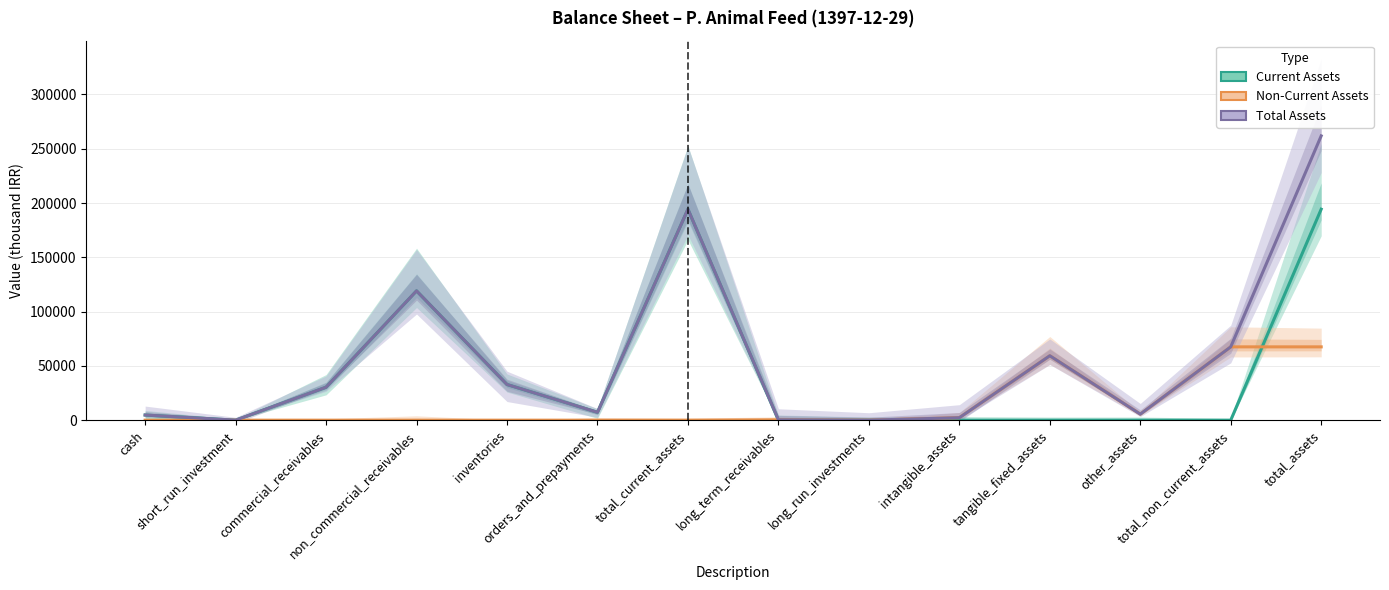

True or false: Non-Current Assets has more than 2 interior local peaks.

False